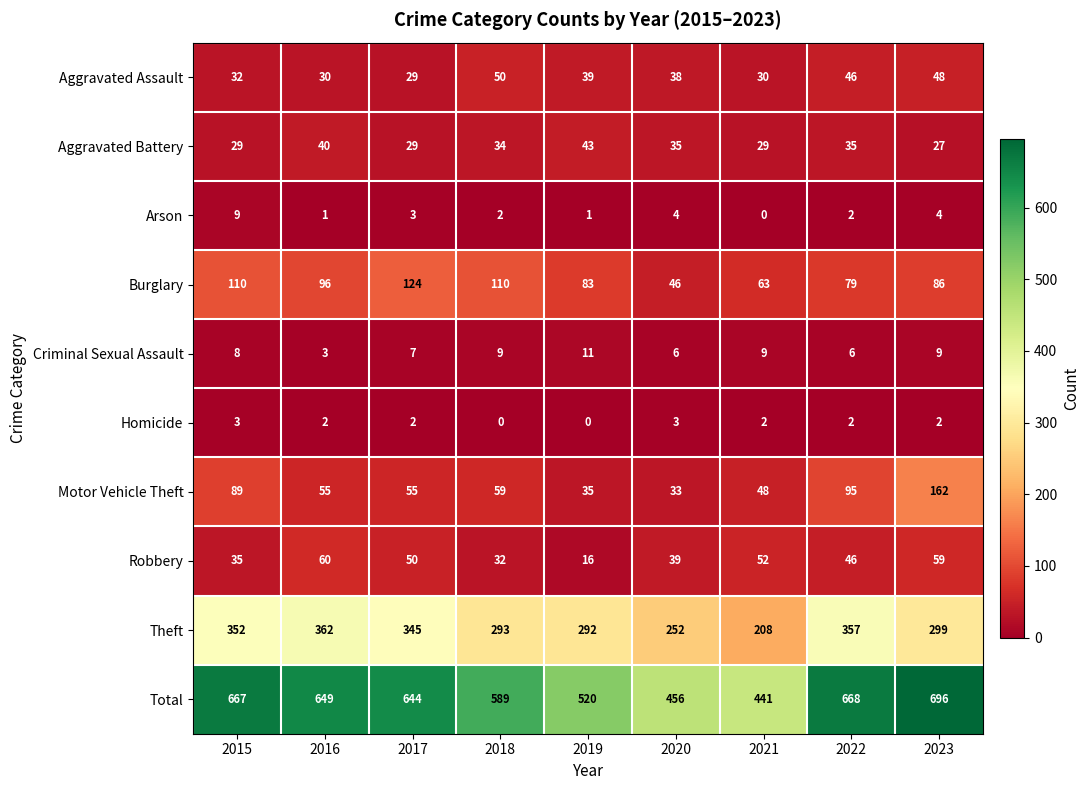

Rank the series at 2016 from lowest to highest value.

Arson, Homicide, Criminal Sexual Assault, Aggravated Assault, Aggravated Battery, Motor Vehicle Theft, Robbery, Burglary, Theft, Total